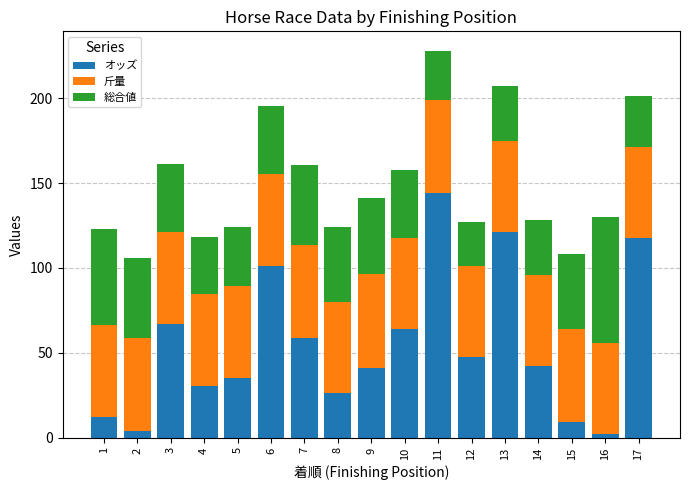

At which label does オッズ first exceed 42?

3